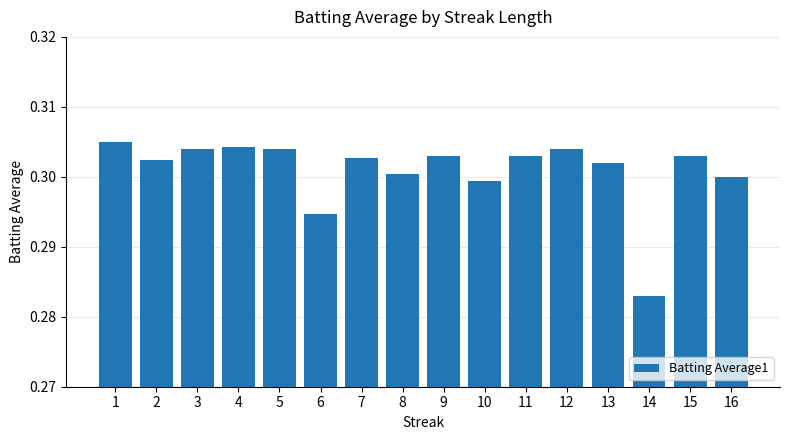

Which label corresponds to the largest value in the chart?

1